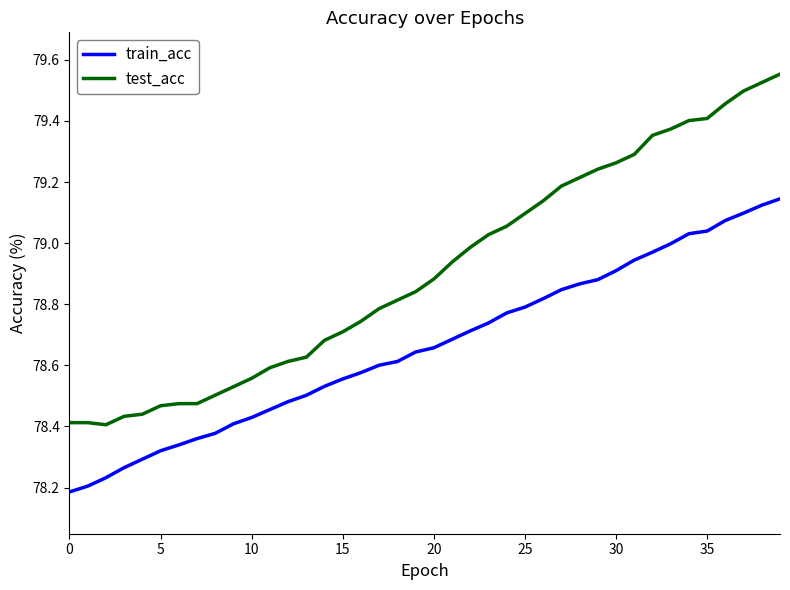

True or false: train_acc and test_acc cross at least once.

False